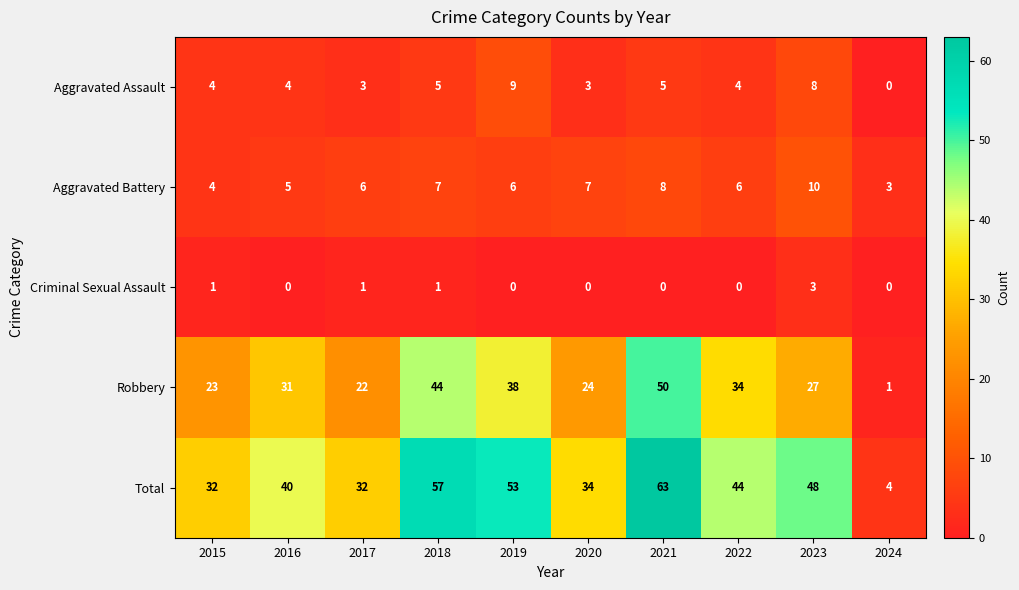

List the series in order of their peak value, lowest first.

Criminal Sexual Assault, Aggravated Assault, Aggravated Battery, Robbery, Total